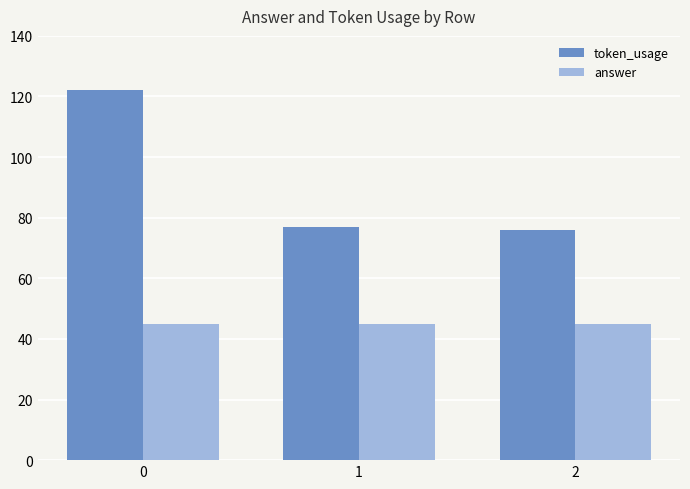

What is the minimum value for token_usage?

76